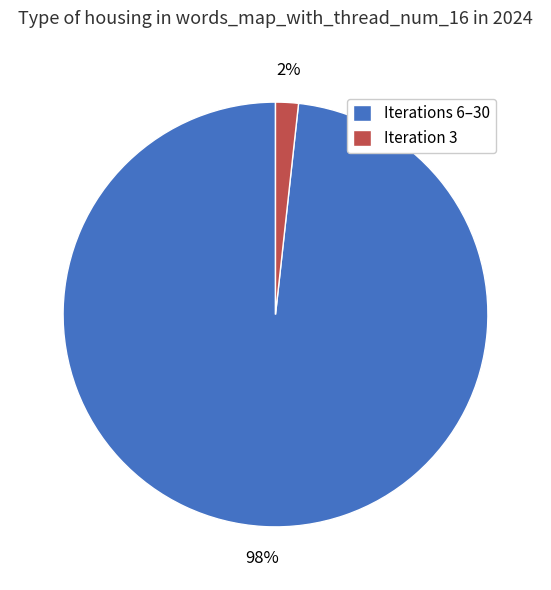

Rank the categories by value from highest to lowest.

Iterations 6–30, Iteration 3